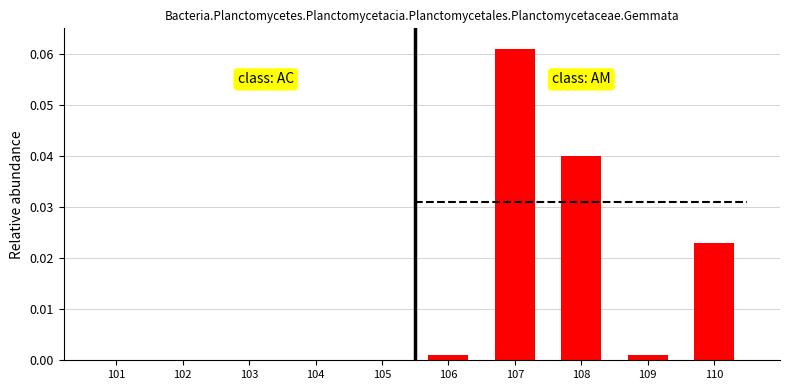

The value at 105 is 0.0. True or false?

False